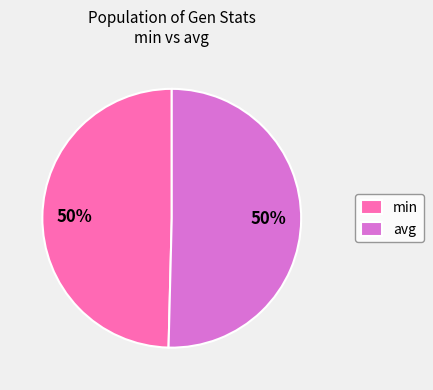

Count the number of slices in the pie.

2